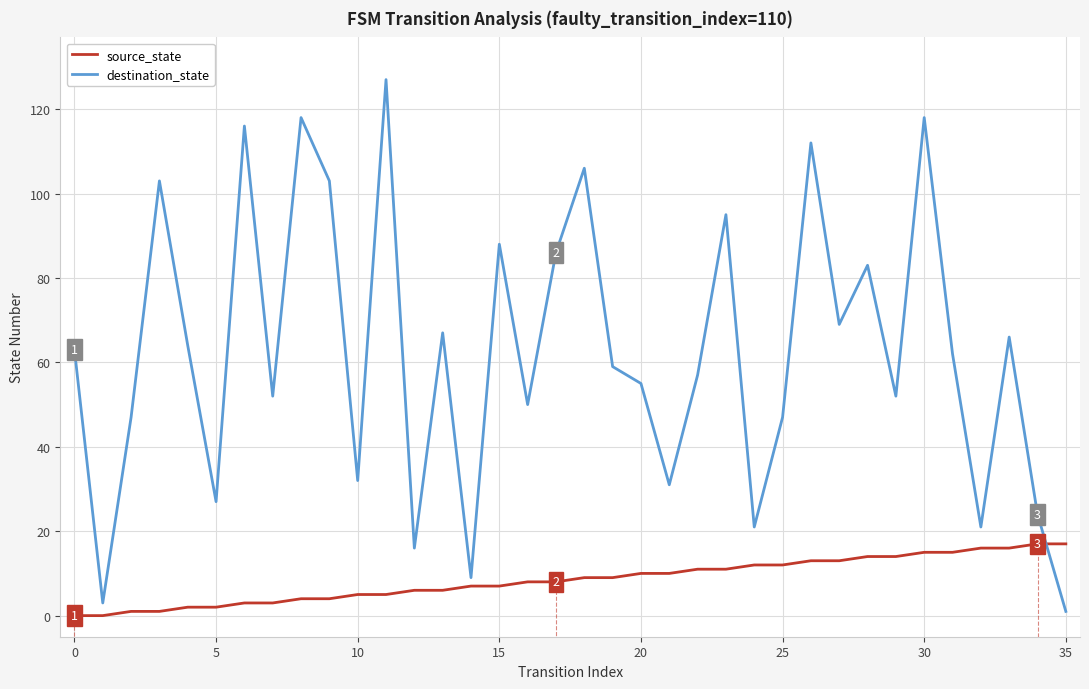

Which series ends up on top after the final intersection of source_state and destination_state?

source_state